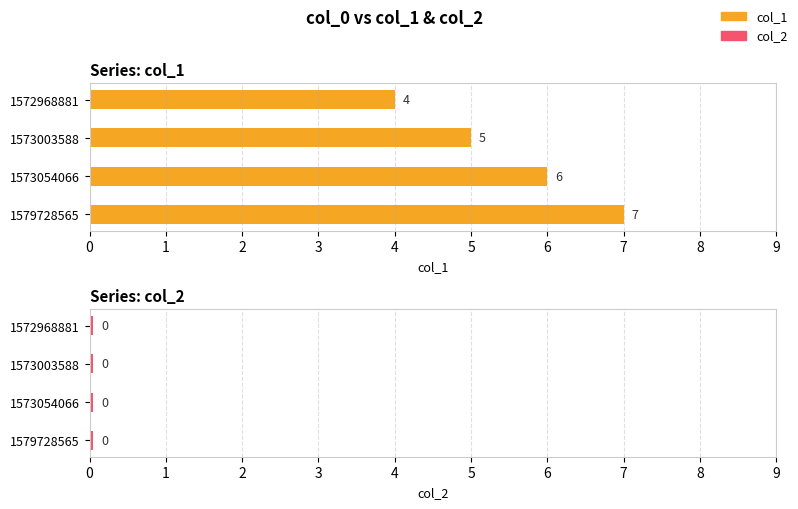

Rank the series by their maximum value, from lowest to highest.

col_2, col_1